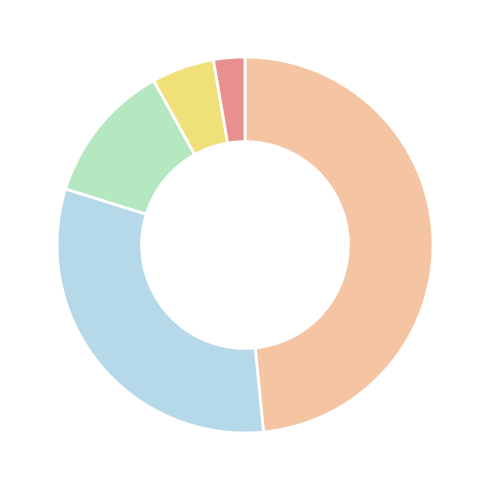

Does any single category account for the majority?

No